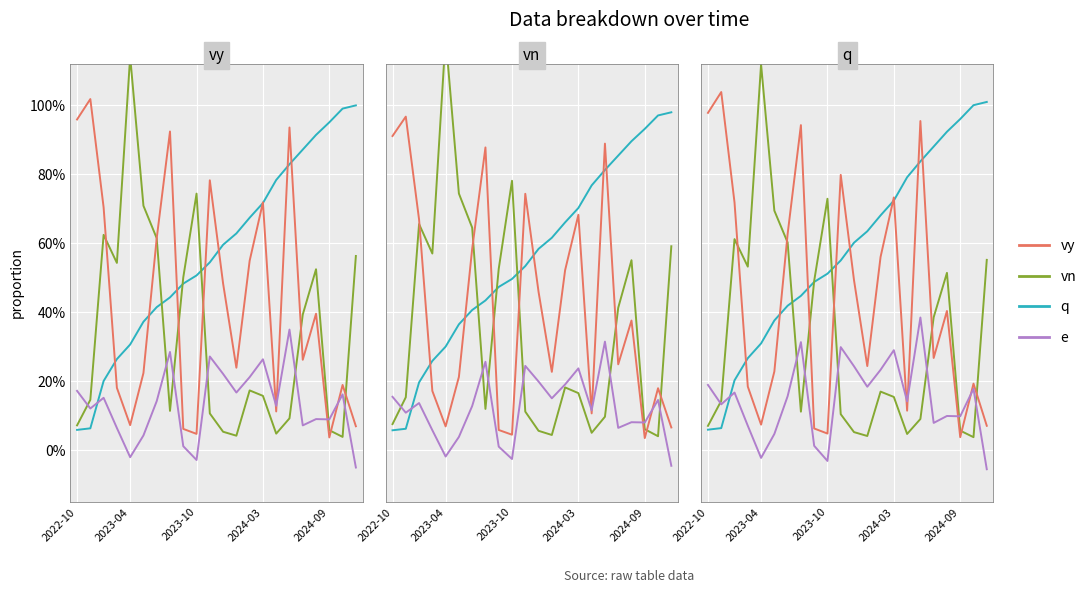

Does the chart display data point markers on the line(s)?

No